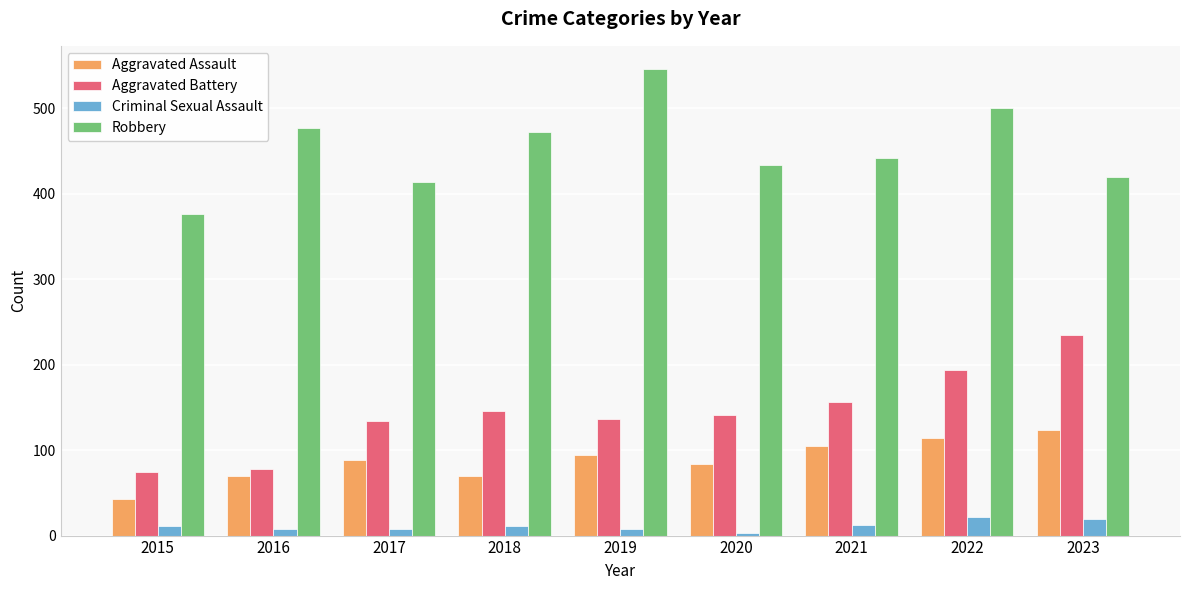

What is the value of the Criminal Sexual Assault bar at the 4th from the left?

11